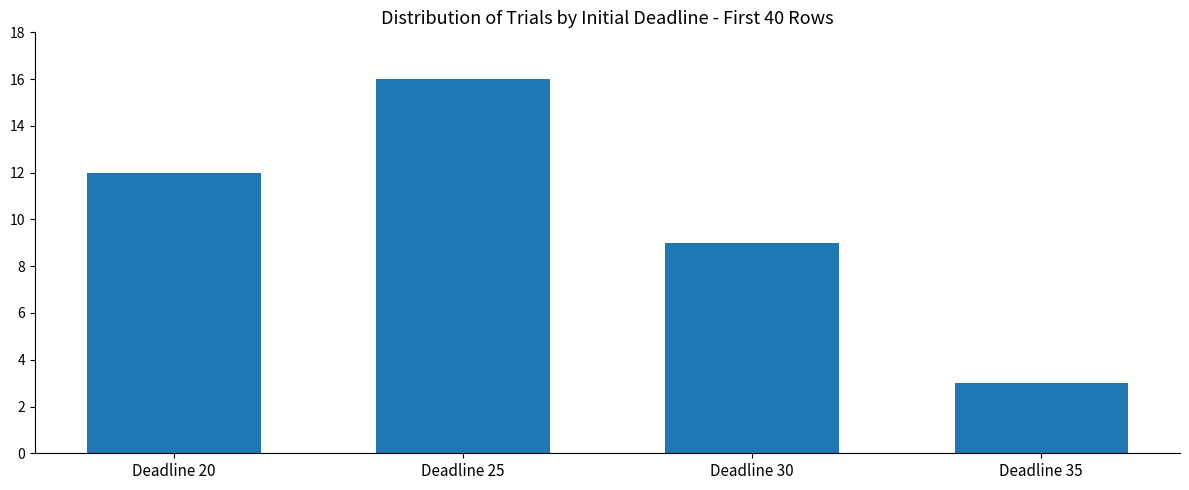

What is the difference between the maximum and second lowest values?

7